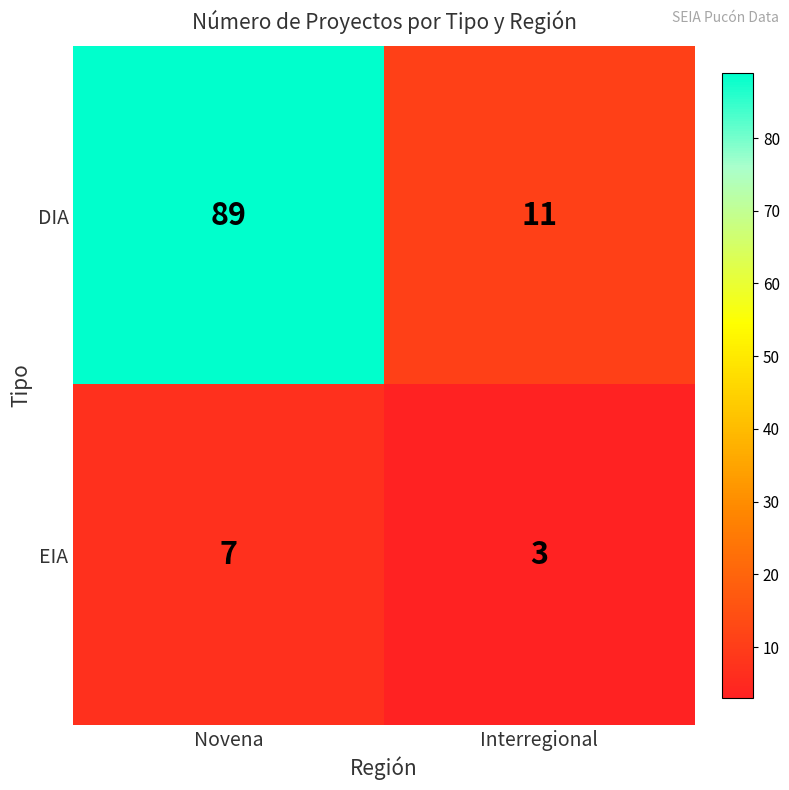

Which category has the lowest value across all series?

Interregional